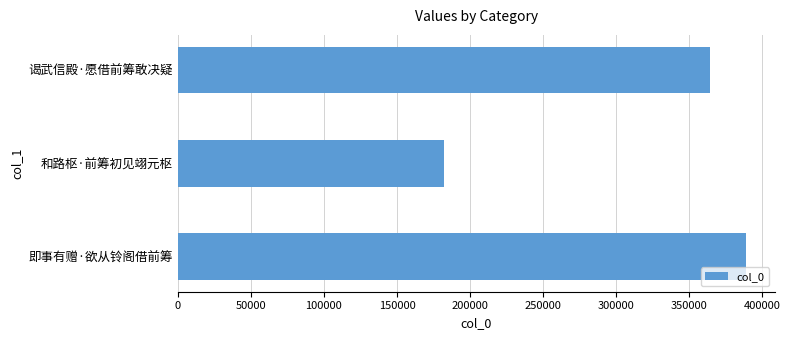

What is the sum of all values?

935662